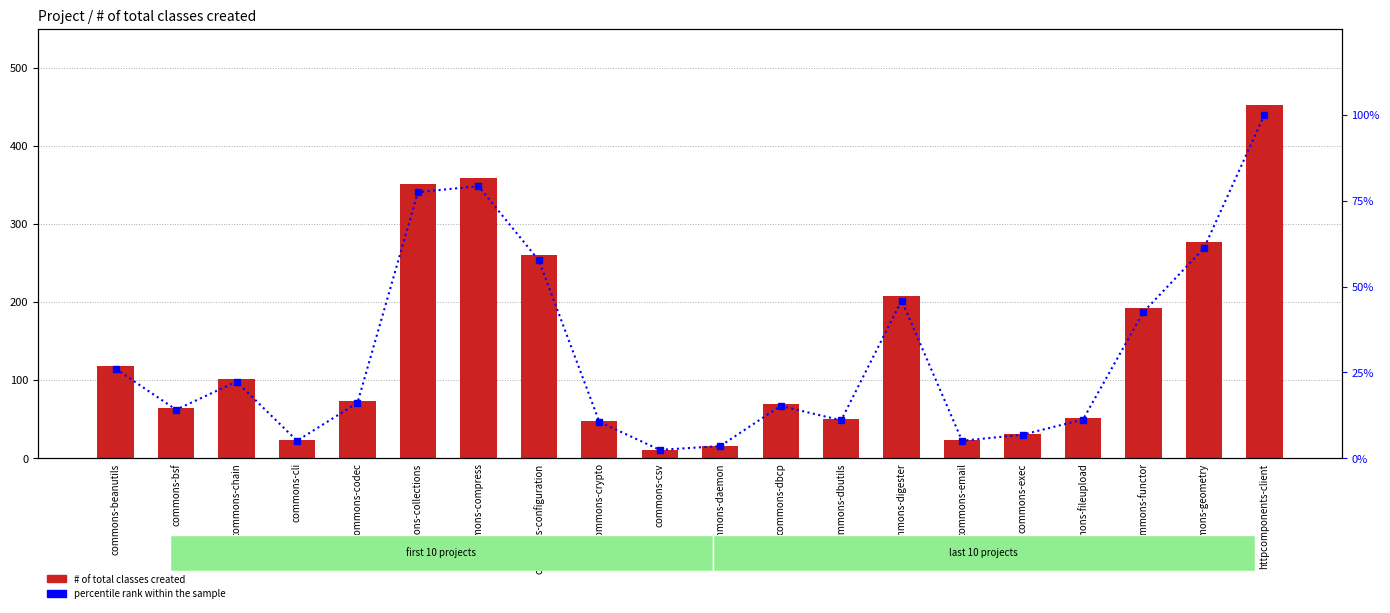

What is the spread (max minus min) of values at commons-bsf?

49.9